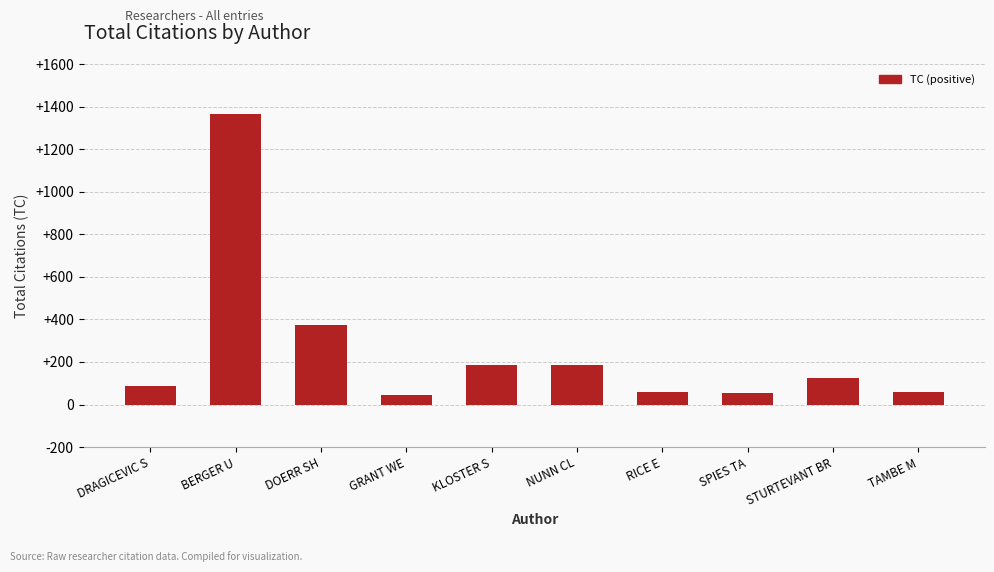

What is the minimum value shown in the chart?

47